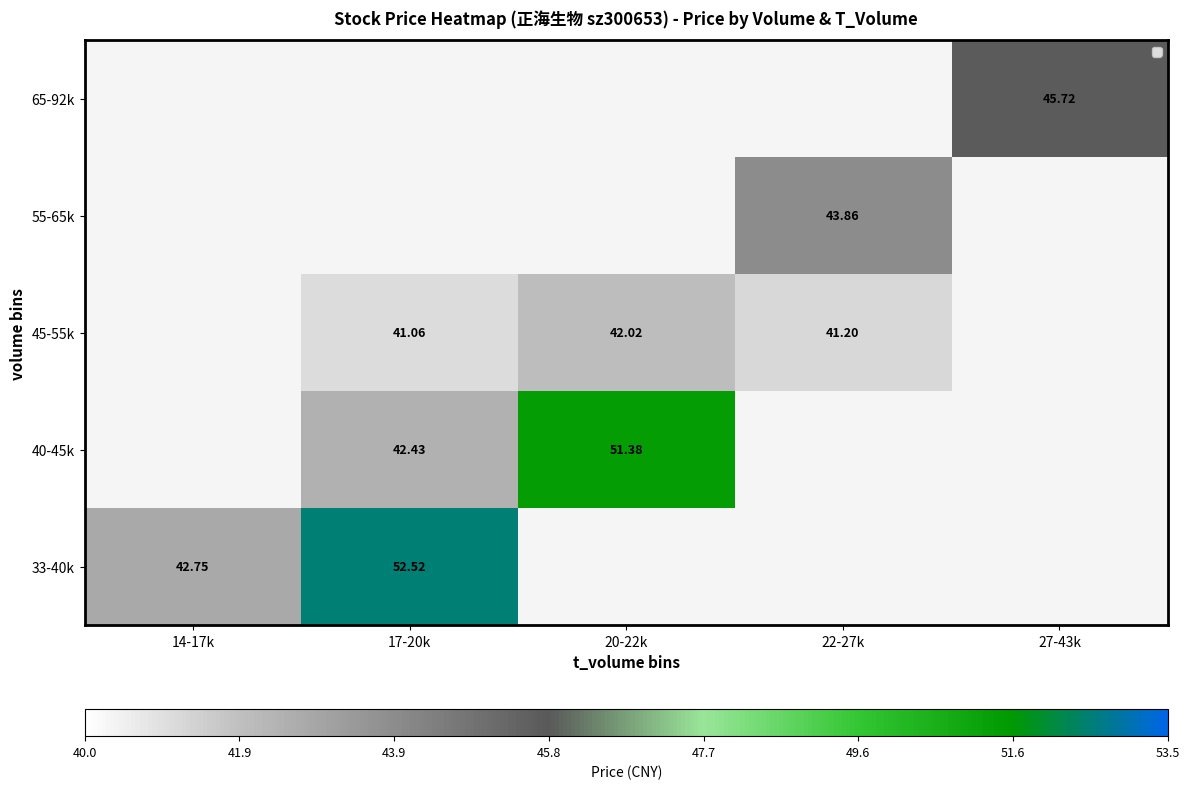

What is the minimum value shown in the chart?

41.1